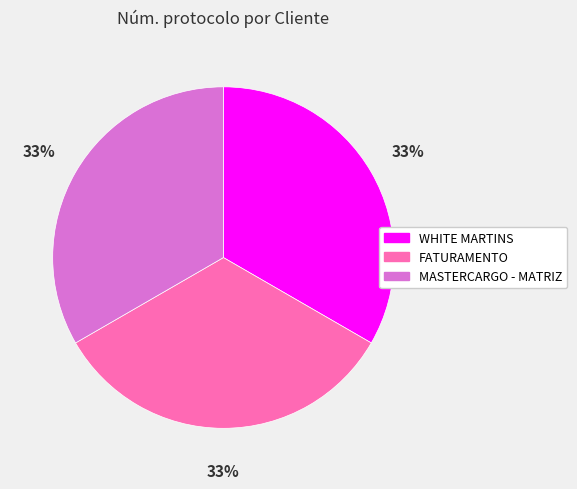

Combined, do FATURAMENTO and MASTERCARGO - MATRIZ account for over 50%?

Yes